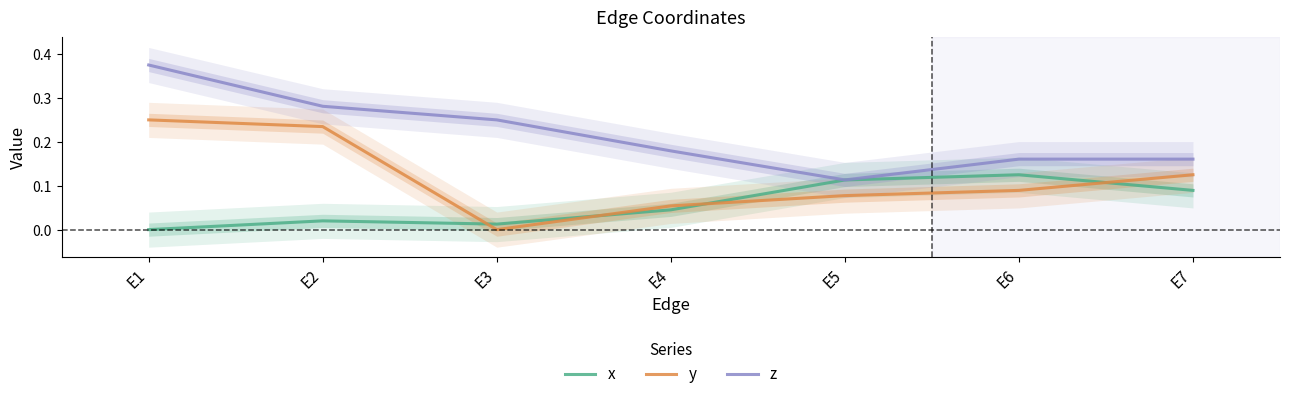

At how many categories does at least one series exceed 0?

7